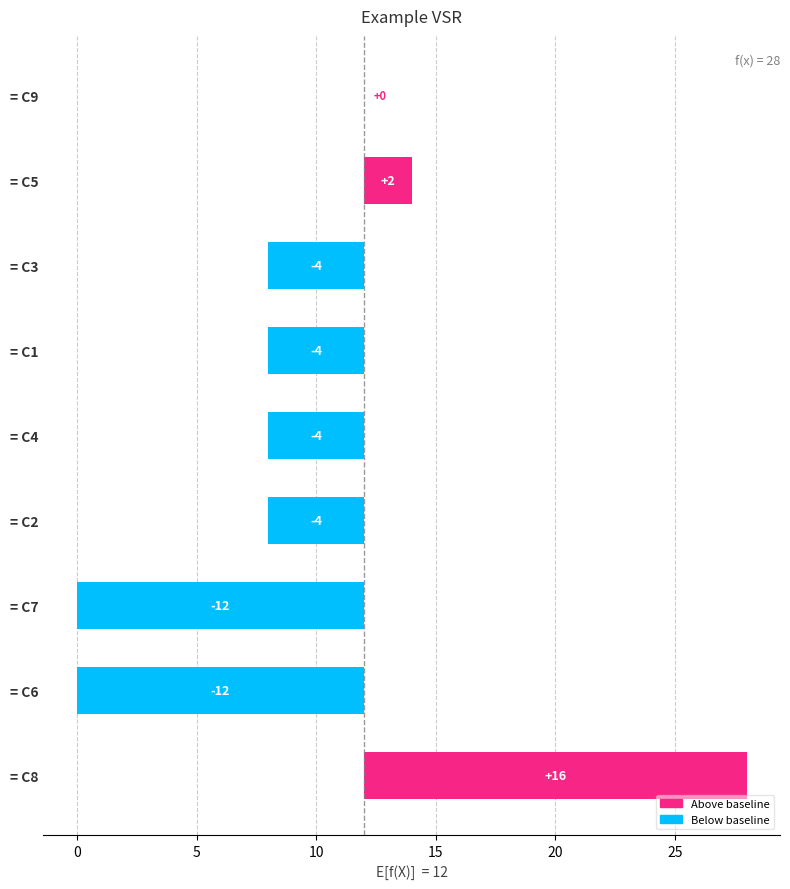

Is it true that the value at = C9 is 0?

True